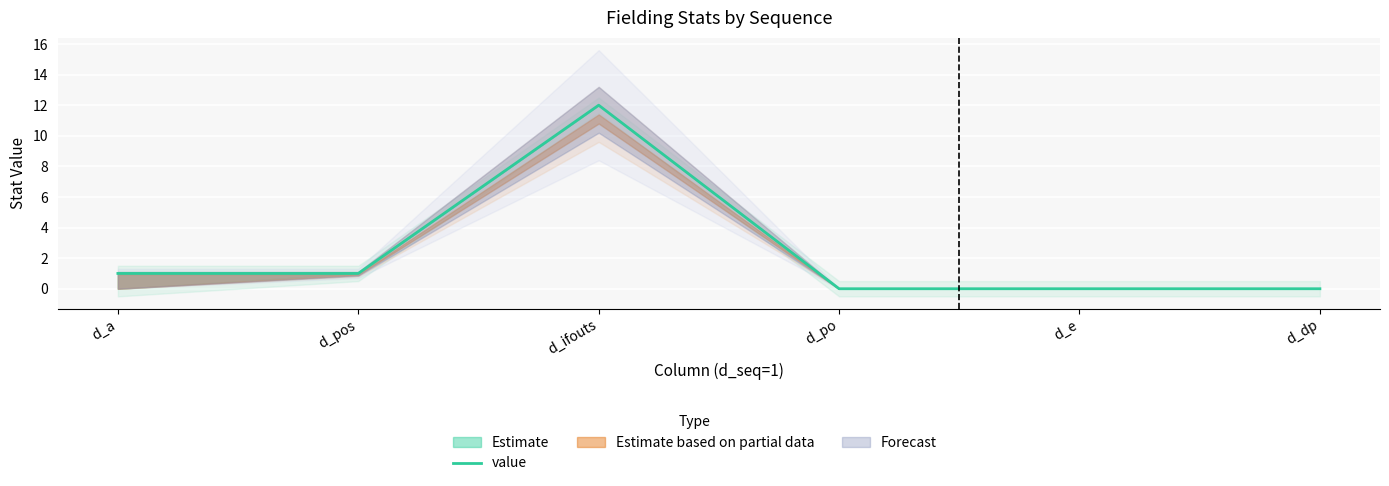

What is the change in value from d_a to d_ifouts?

+11